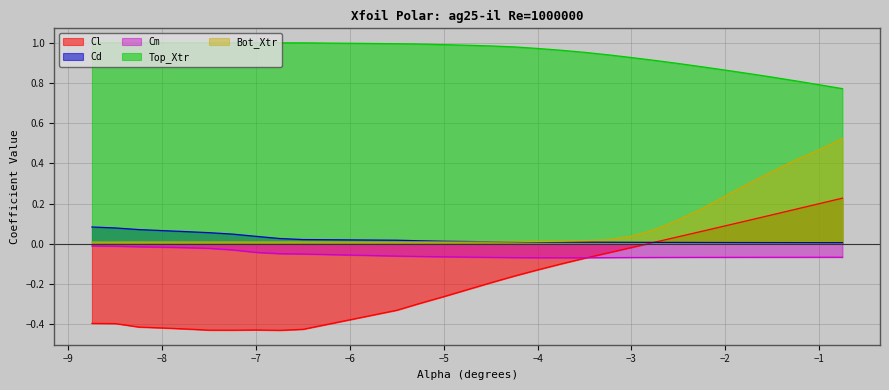

Which series has the widest spread of values?

Cl